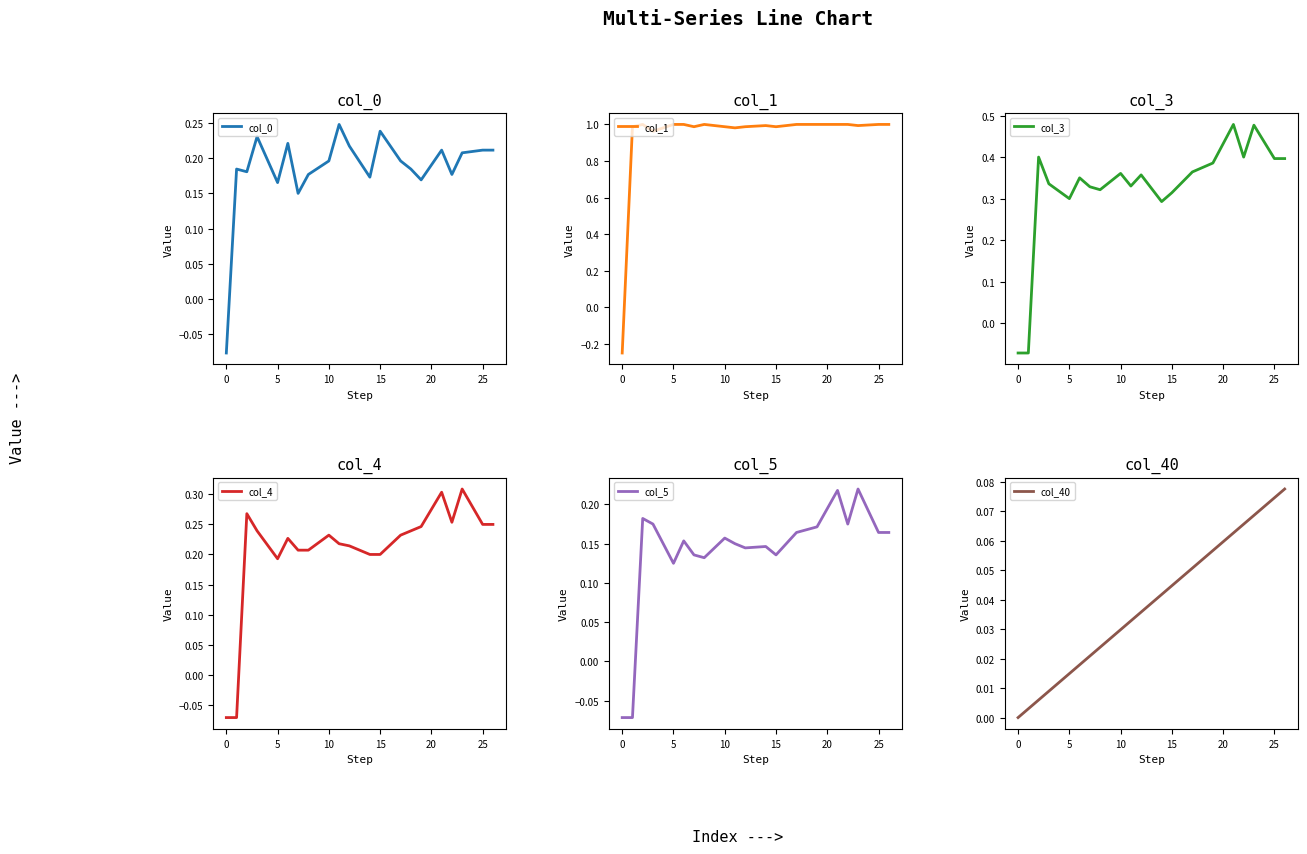

How many interior local valleys does the col_4 series have?

2